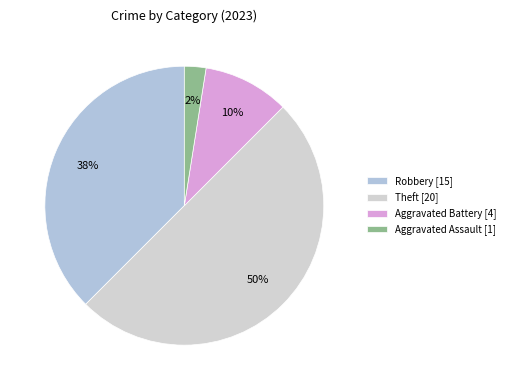

Which slice is the smallest?

Aggravated Assault [1]